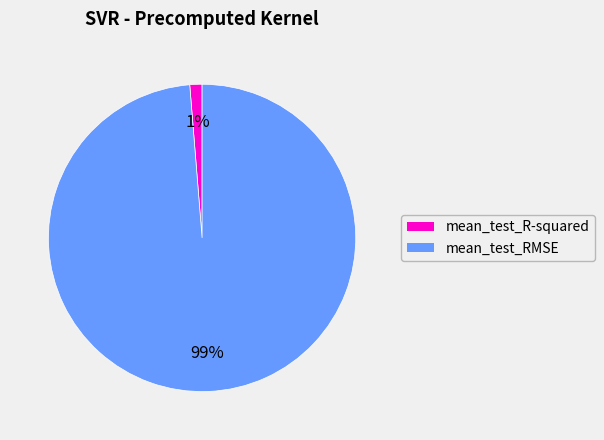

Is the sum of mean_test_R-squared and mean_test_RMSE greater than half?

Yes